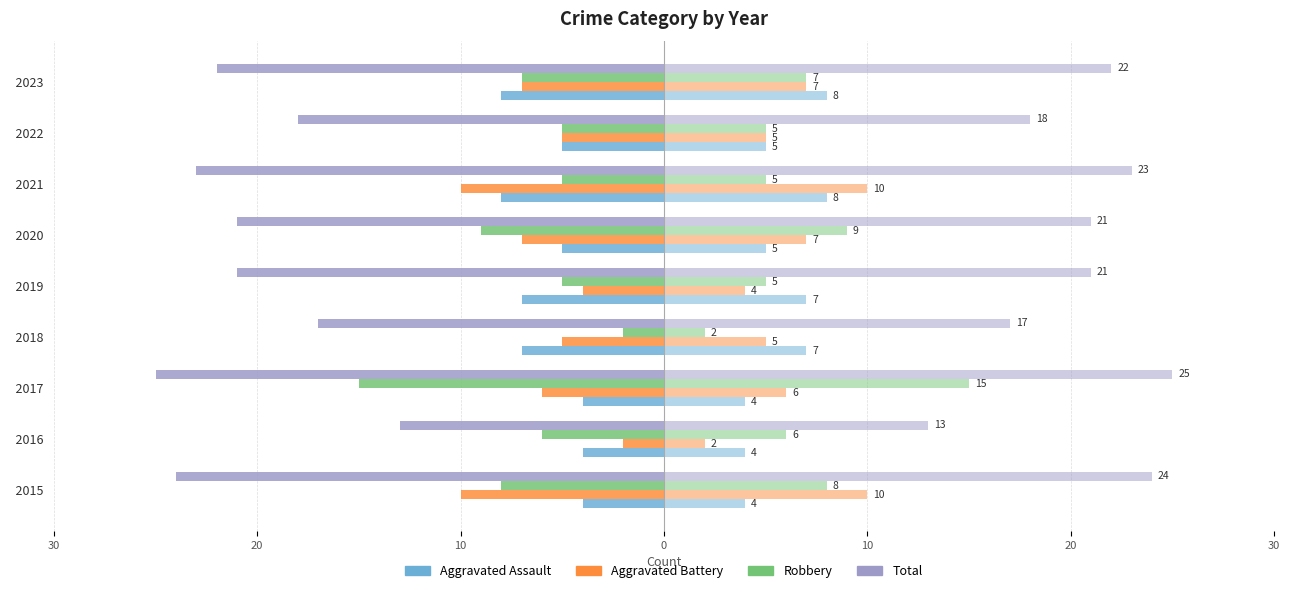

How many data points in Robbery are less than -6?

4